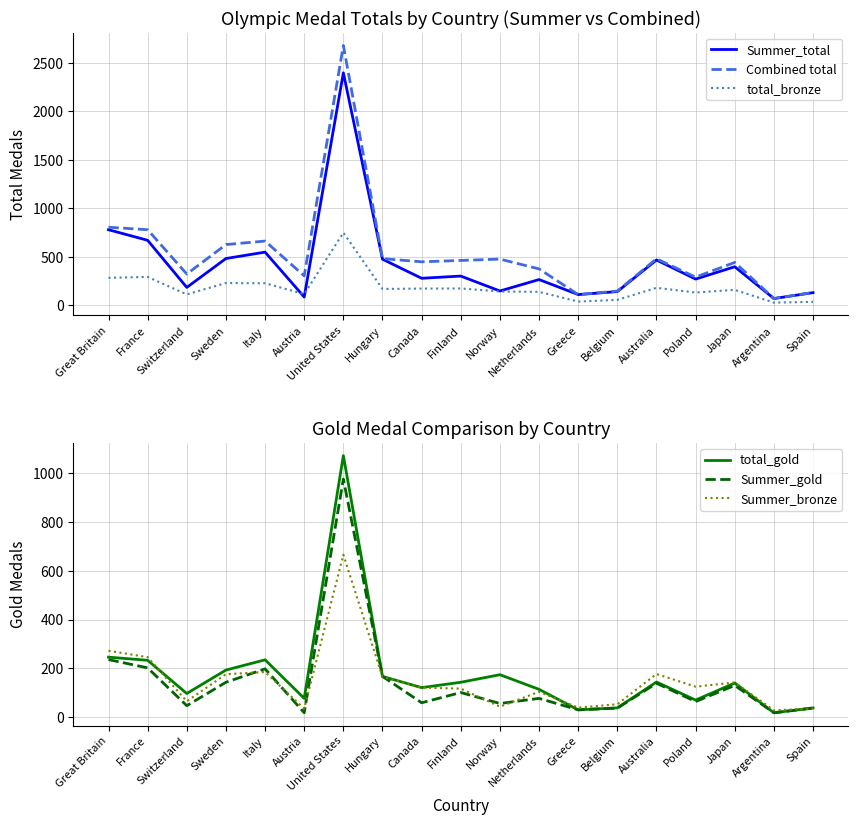

The value of Combined total at Austria is 94. True or false?

False